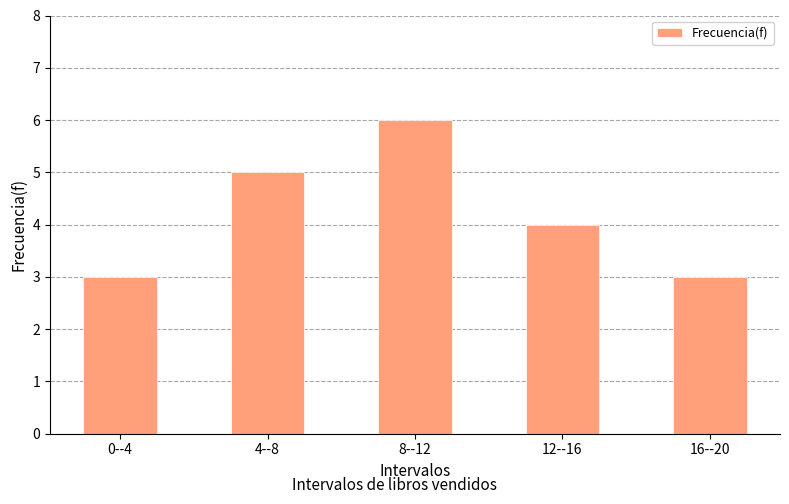

What is the minimum value shown in the chart?

3